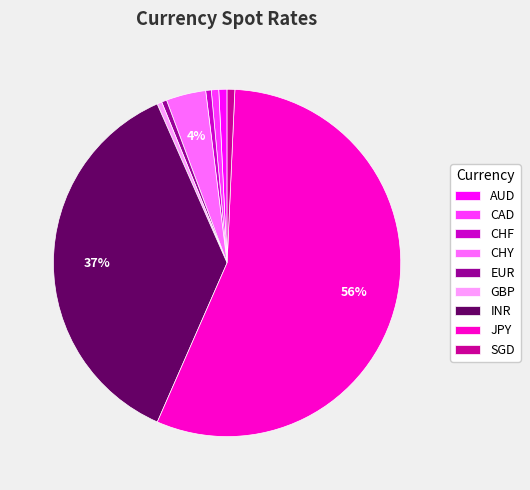

To the nearest percent, what is the difference between the INR and CHY slice percentages?

33%